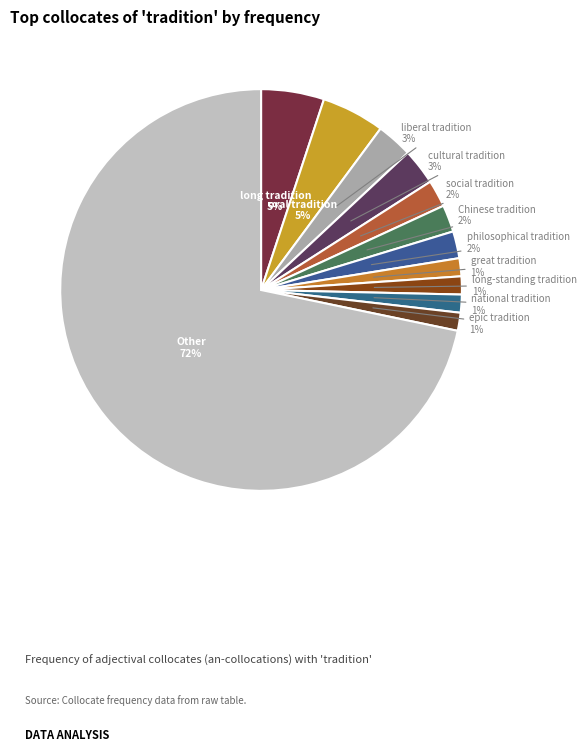

How many segments does this pie chart have?

12